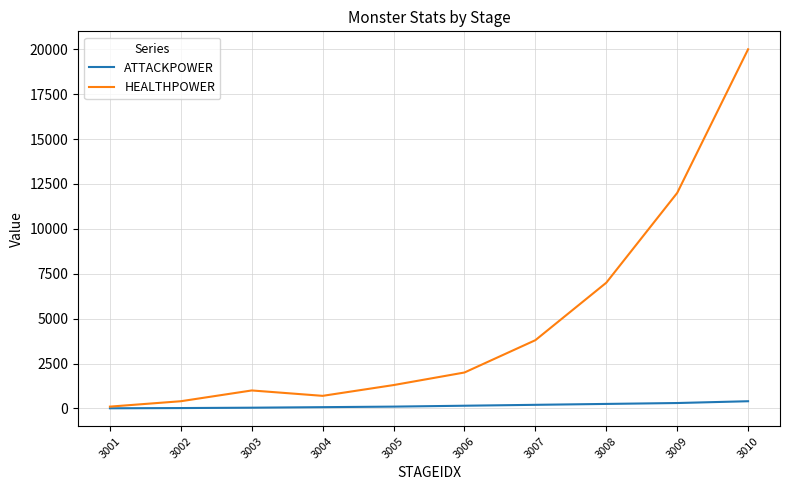

What is the highest value of the HEALTHPOWER series?

20000